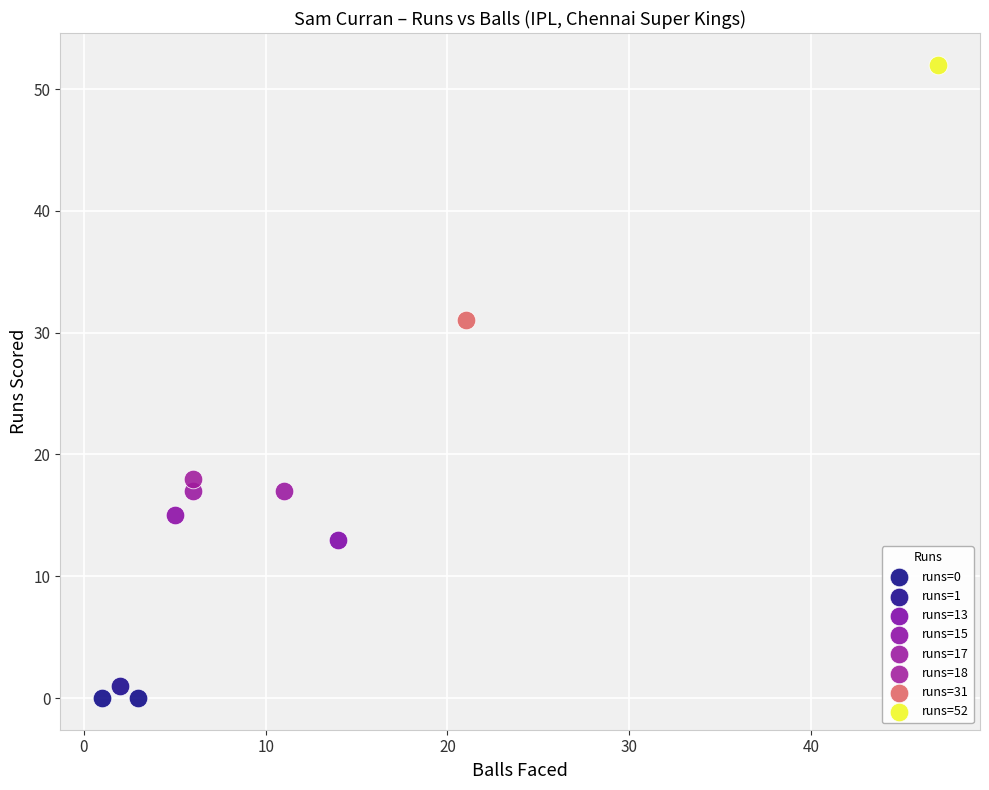

What are all the series names shown in the legend?

runs=0, runs=1, runs=13, runs=15, runs=17, runs=18, runs=31, runs=52